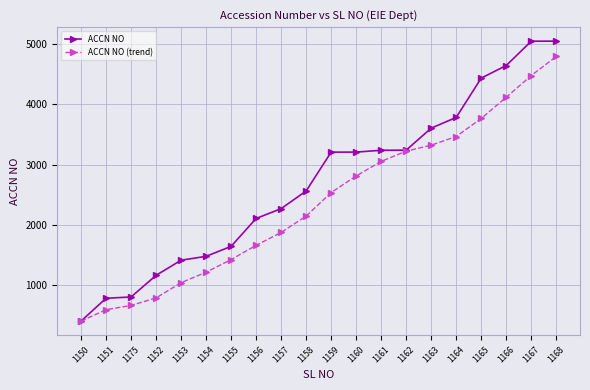

Which series has the largest total across all categories?

ACCN NO